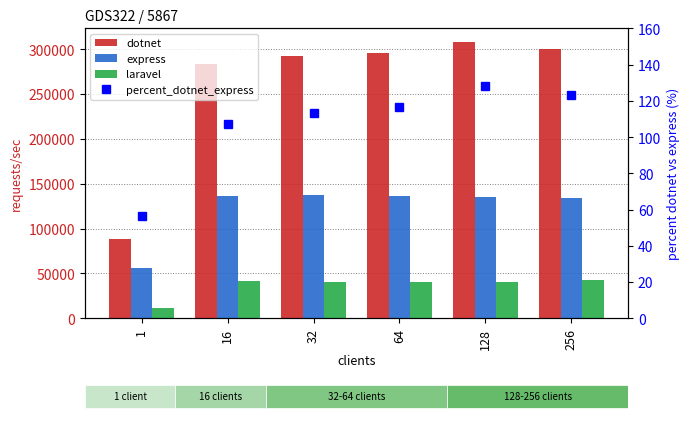

How many groups of bars are there?

6